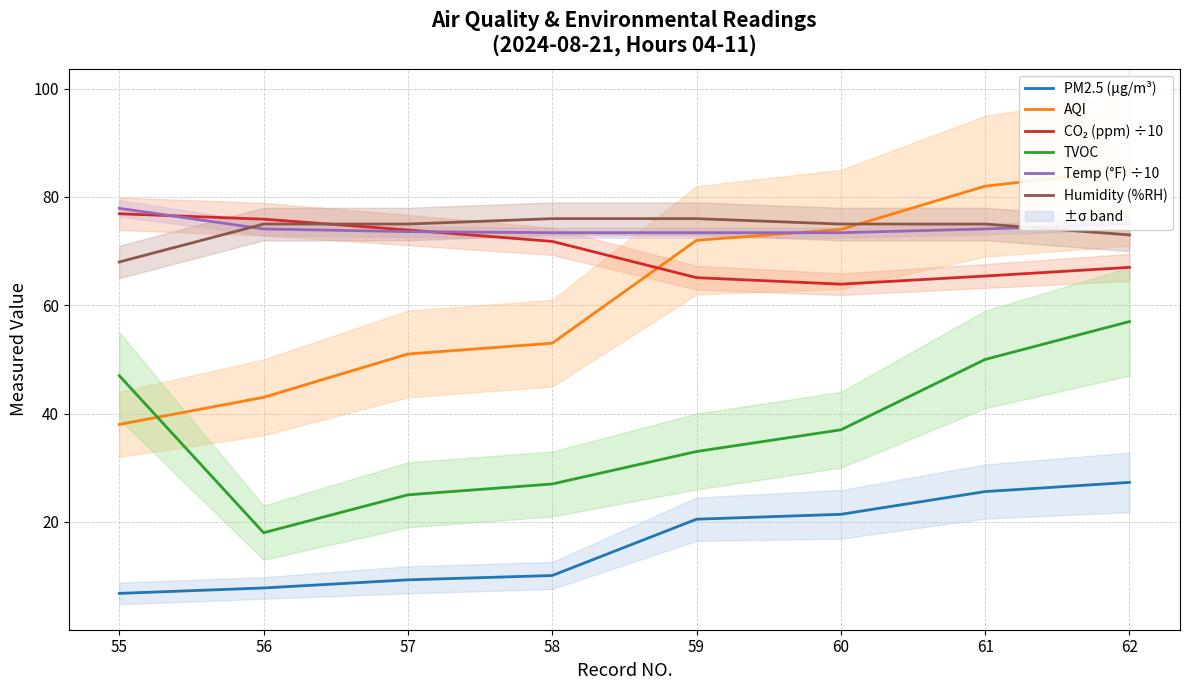

Where do AQI and Humidity (%RH) first cross each other?

60 and 61